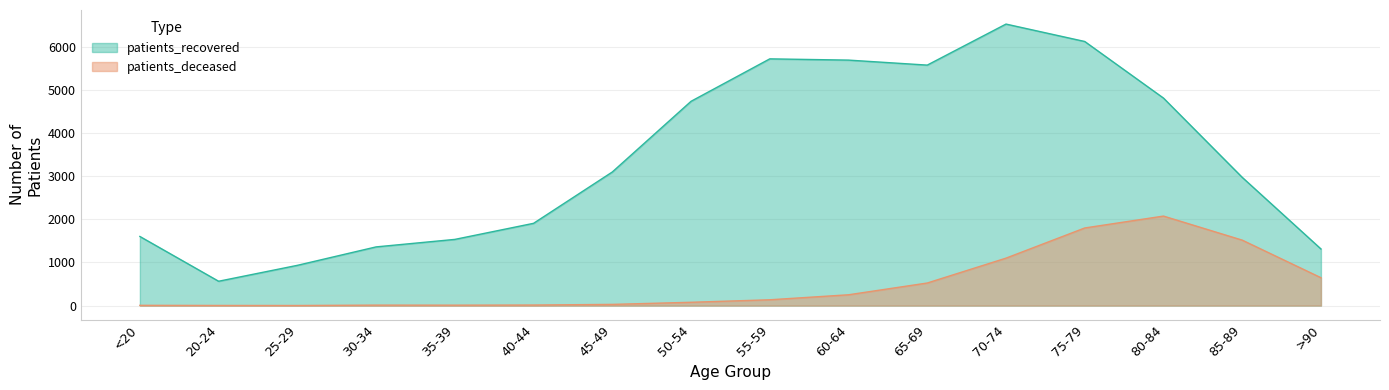

What is the greatest value displayed?

6532